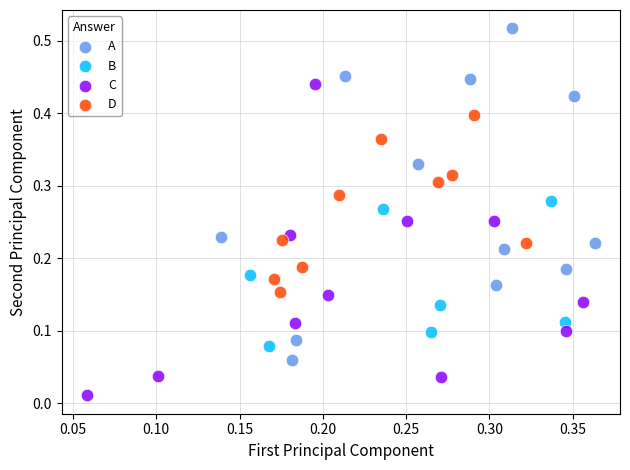

Which series contains the highest Y value?

A